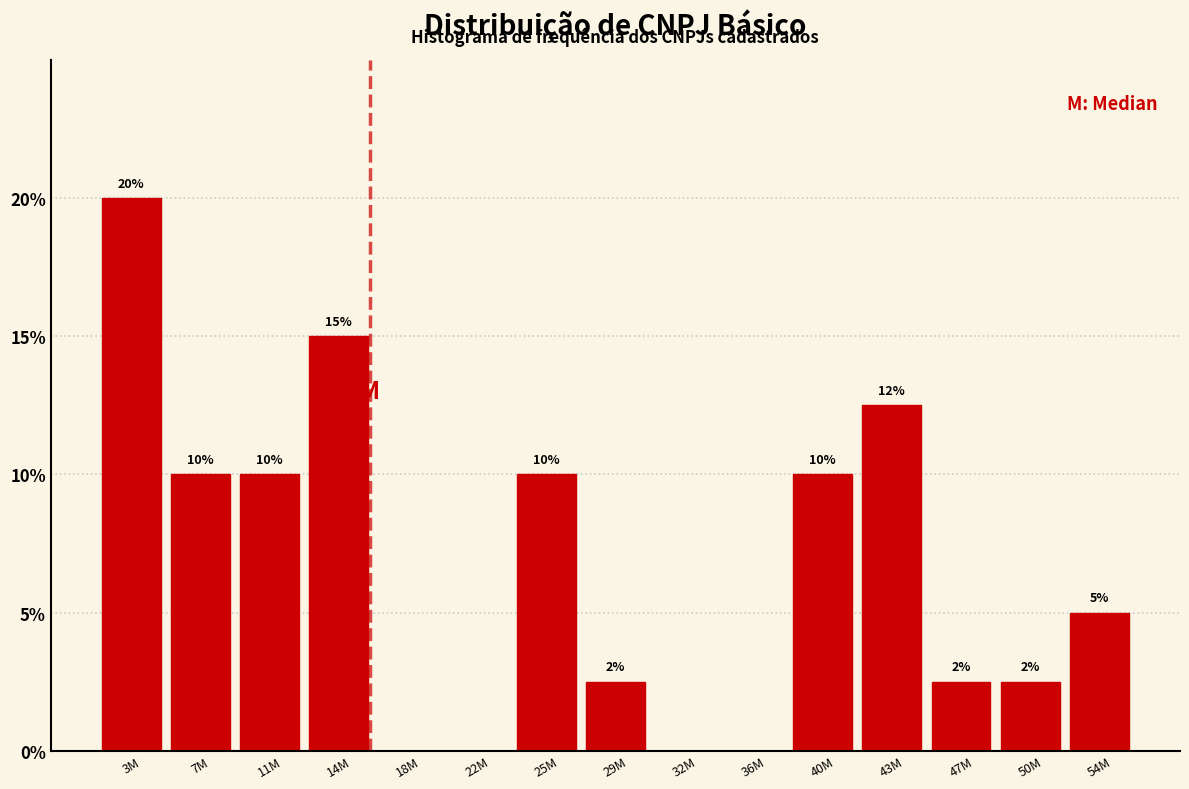

Which label corresponds to the largest value in the chart?

3M